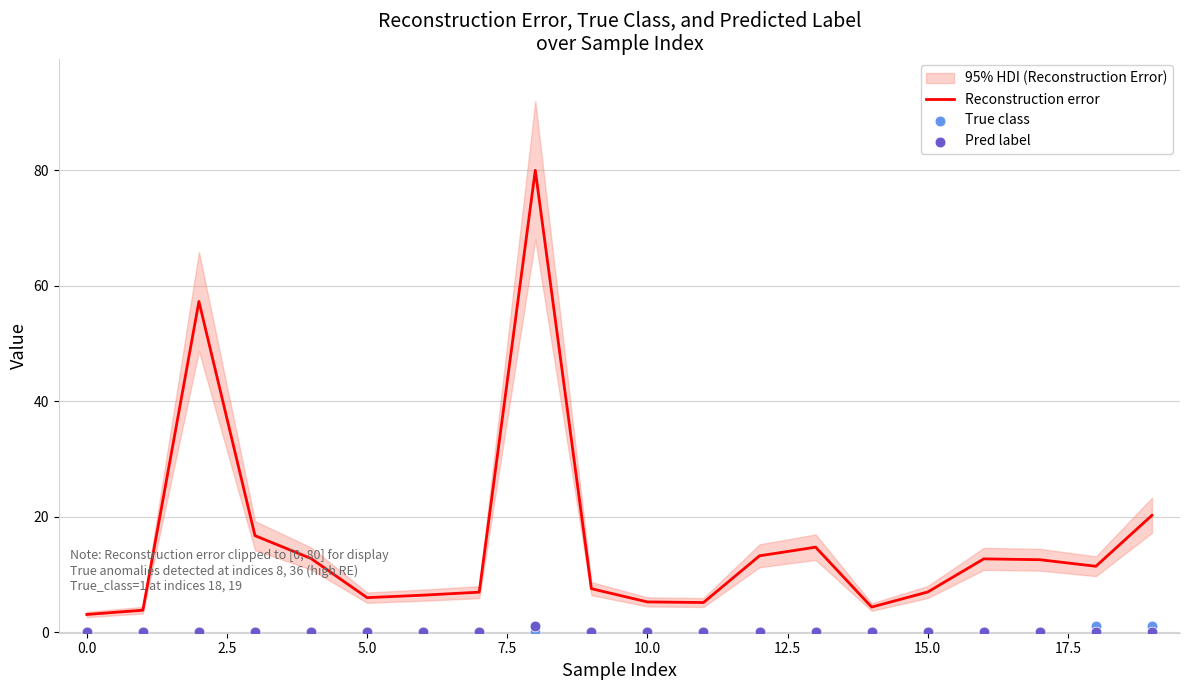

At how many categories does at least one series exceed 11?

10